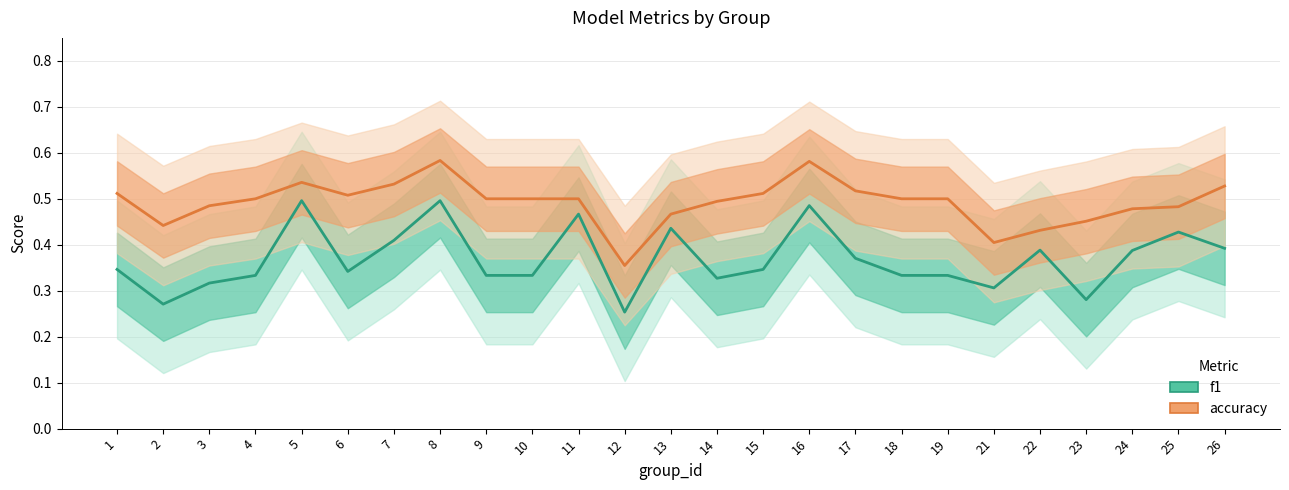

How many interior local peaks does the accuracy series have?

3